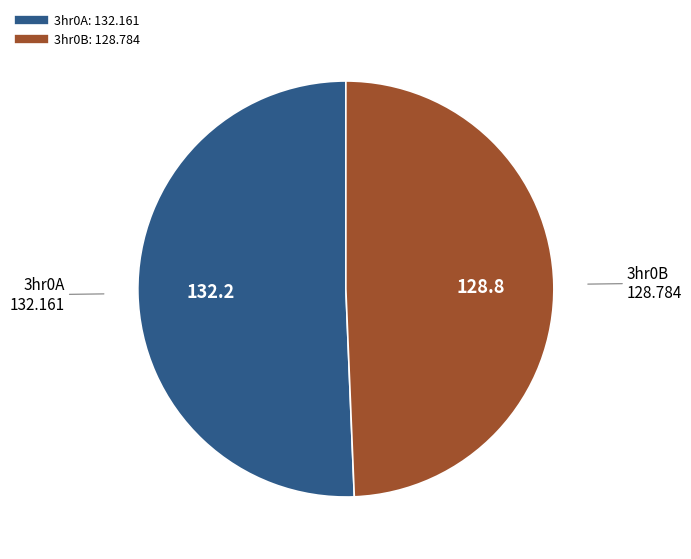

Which category has the biggest portion of the pie?

3hr0A